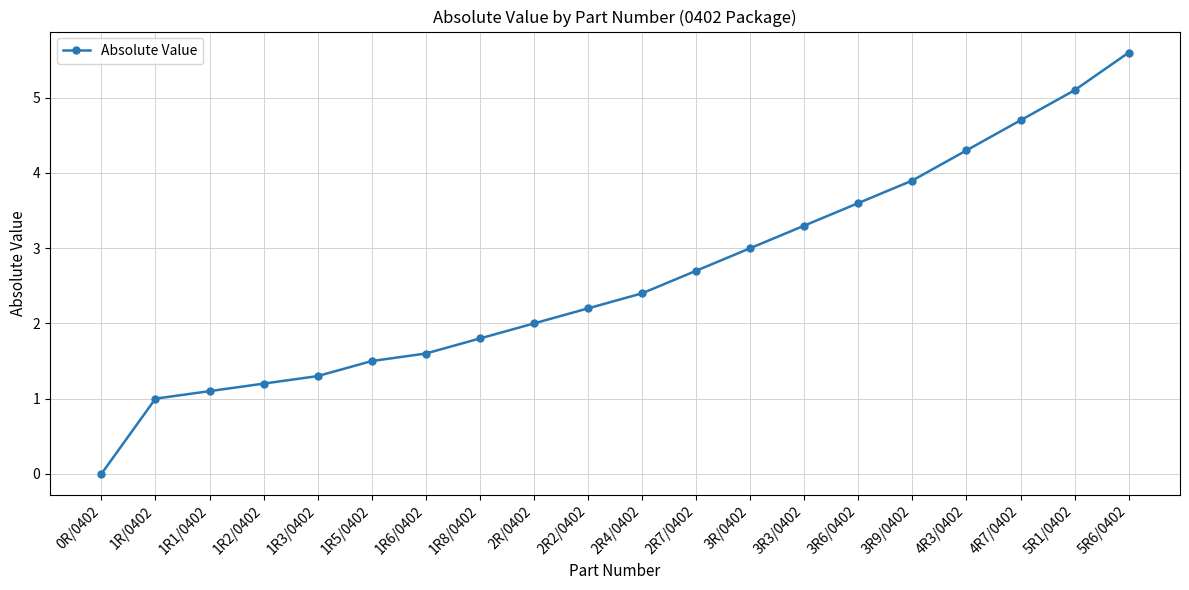

Where is the data nearest to the value 2?

2R/0402